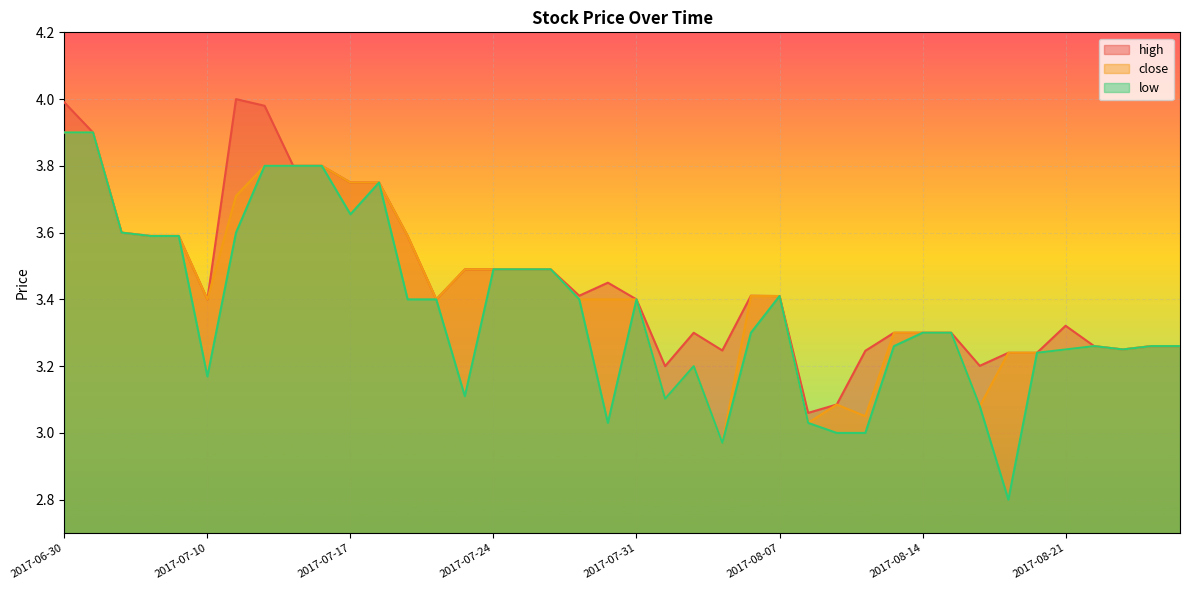

What is the value of the close point at the 2nd from the left?

3.9